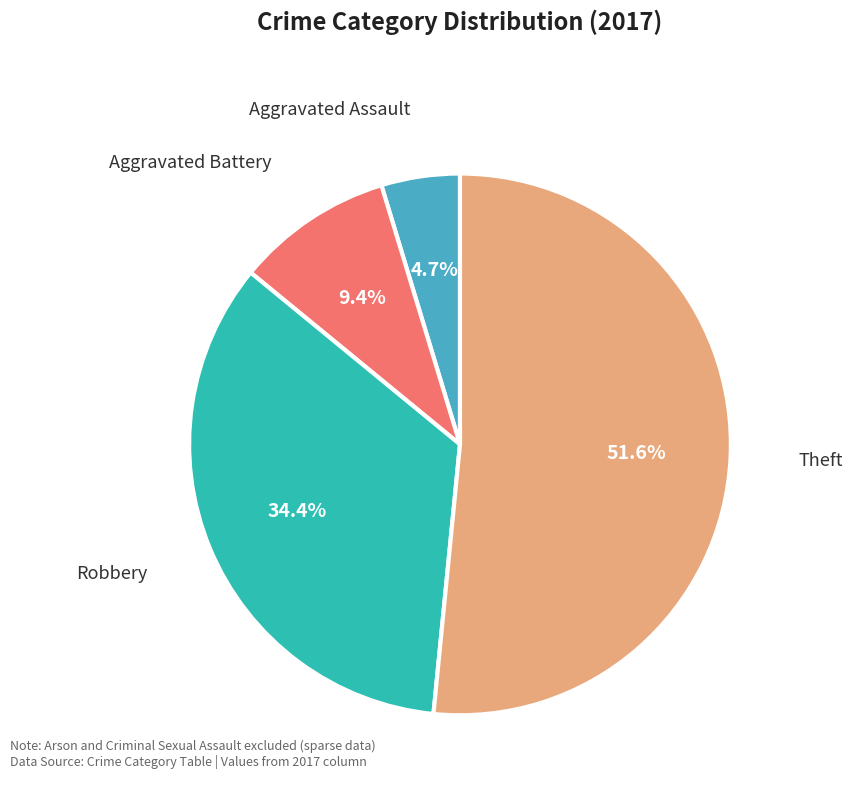

True or false: Robbery accounts for 34% of the total.

True